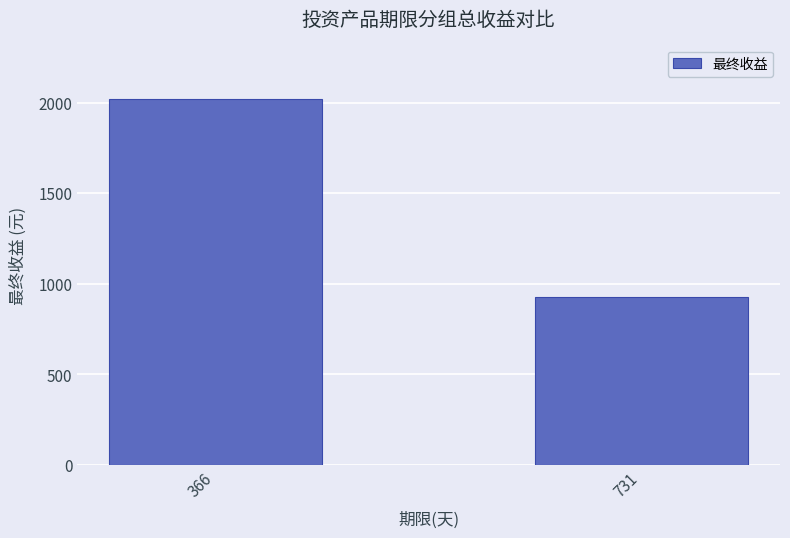

Are the bars horizontal?

No